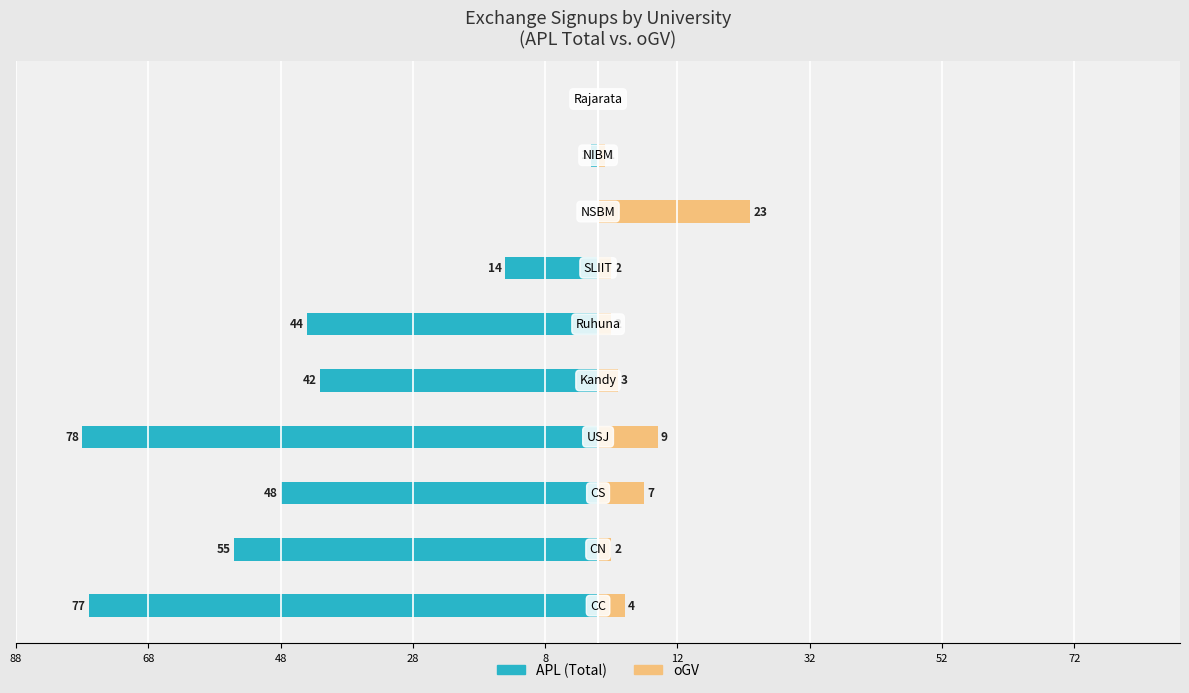

Does the chart contain any negative values?

Yes